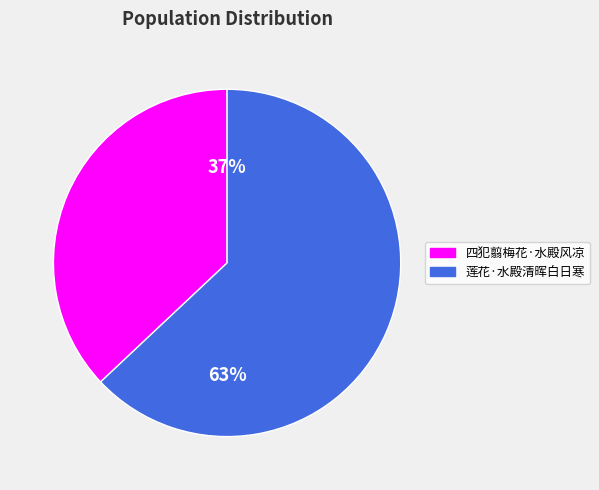

Is it true that 莲花·水殿清晖白日寒 is 78% of the pie?

False